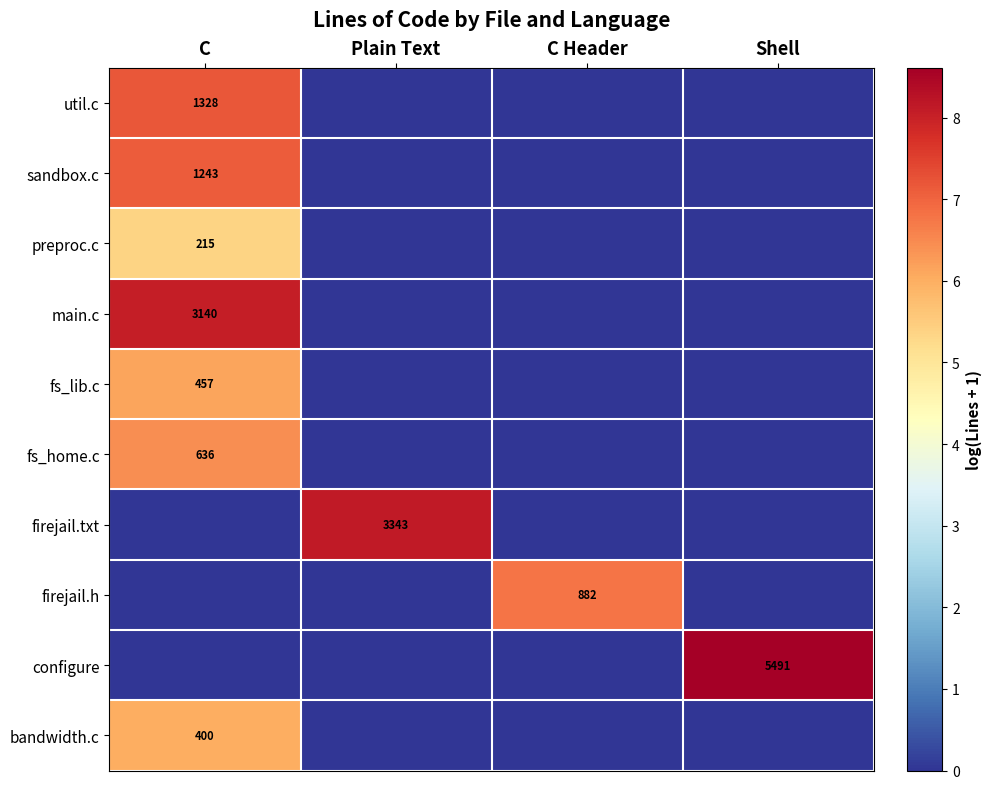

The firejail.h series shows 1371 at C Header. True or false?

False